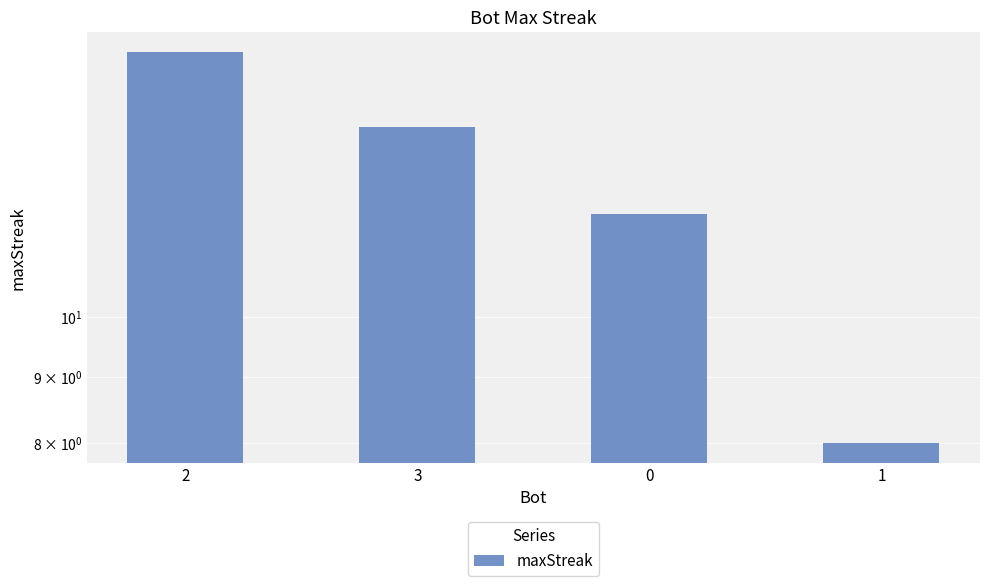

What is the label of the 4th bar from the right?

2